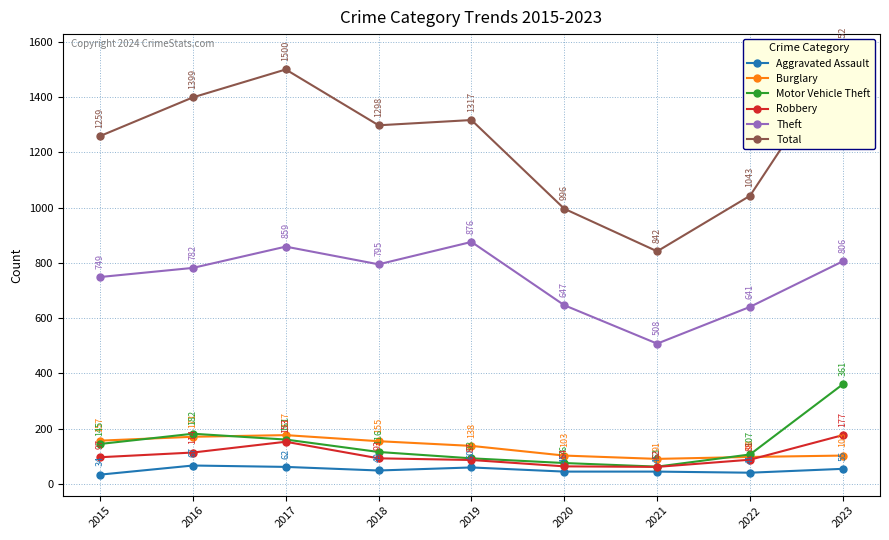

What is the difference between the maximum and second lowest values in the Theft series?

235